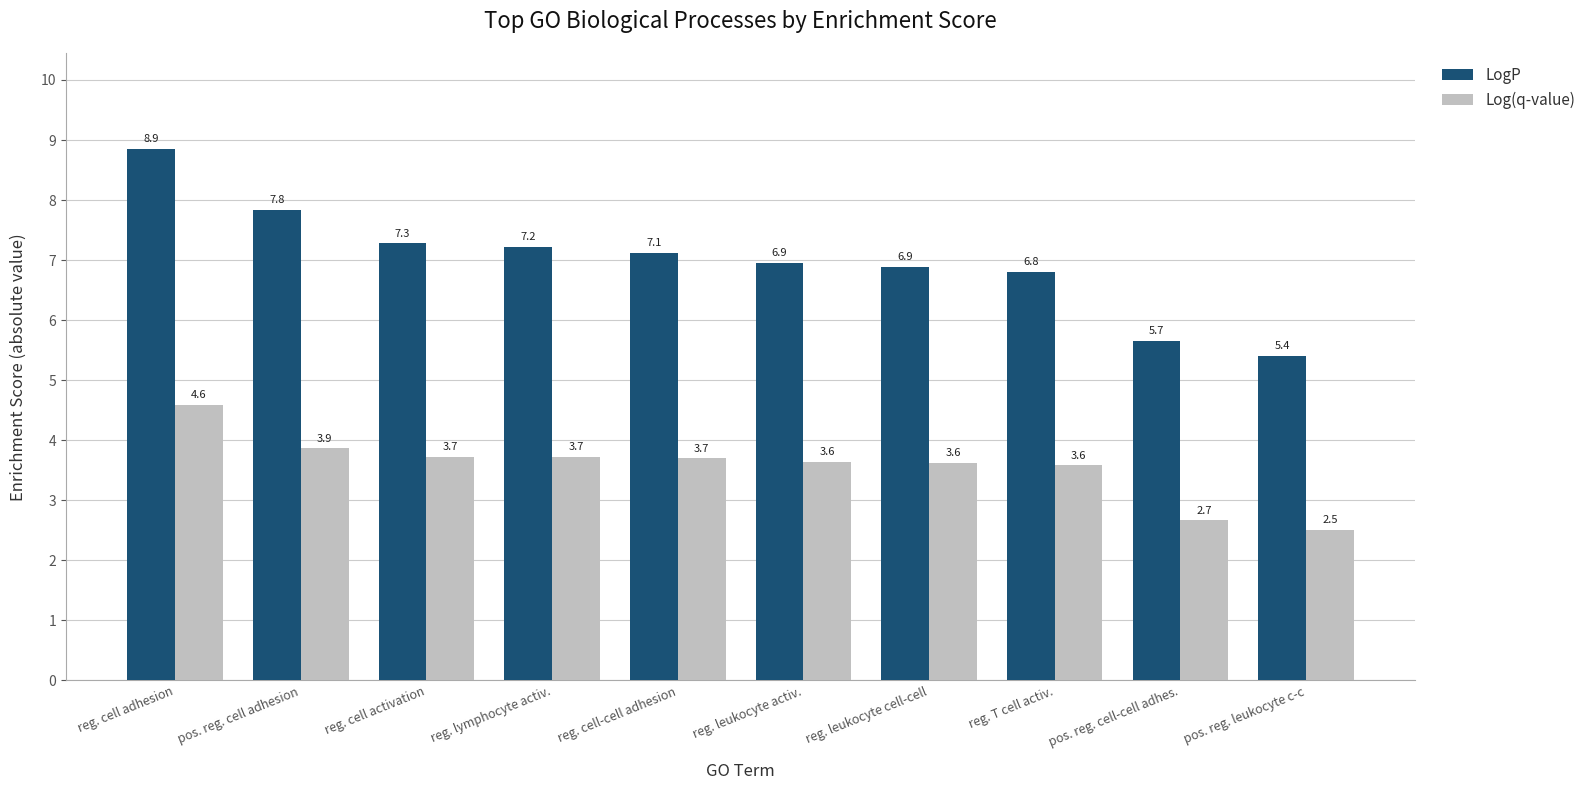

Count the number of data series in this chart.

2